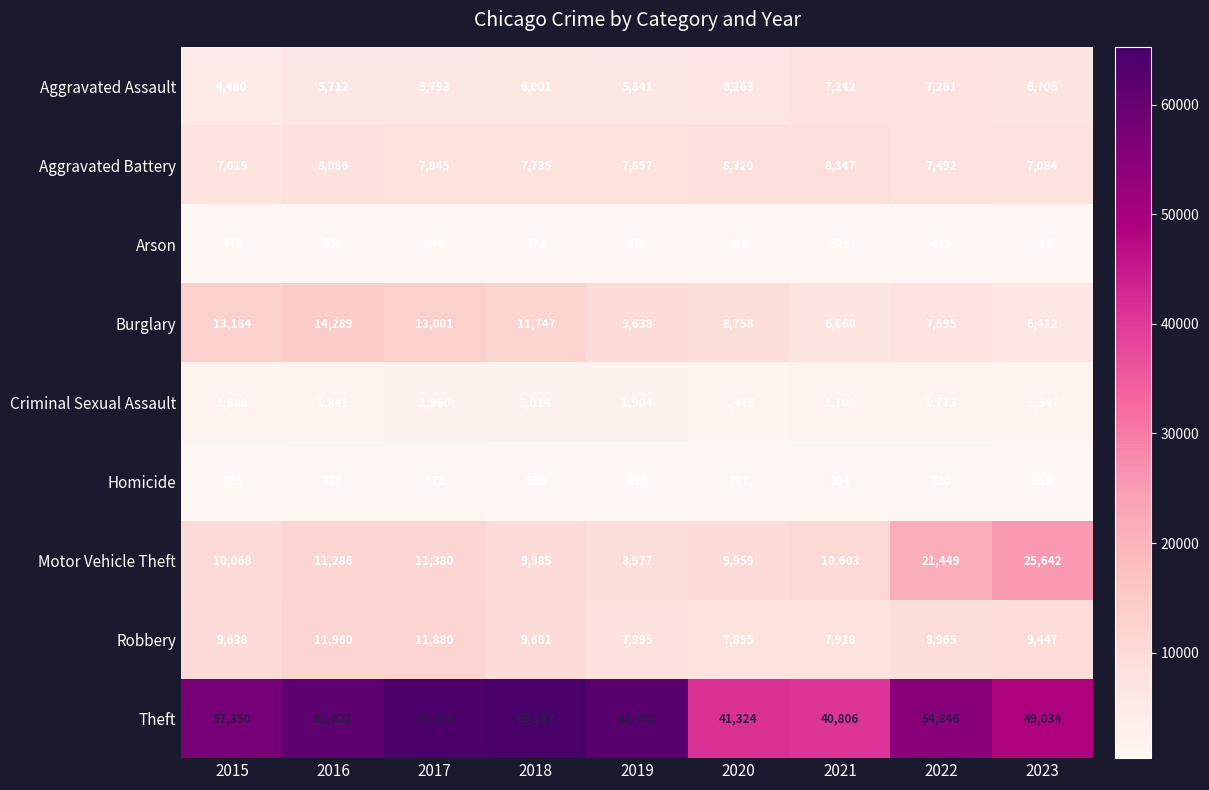

Rank the series by their maximum value, from lowest to highest.

Arson, Homicide, Criminal Sexual Assault, Aggravated Assault, Aggravated Battery, Robbery, Burglary, Motor Vehicle Theft, Theft